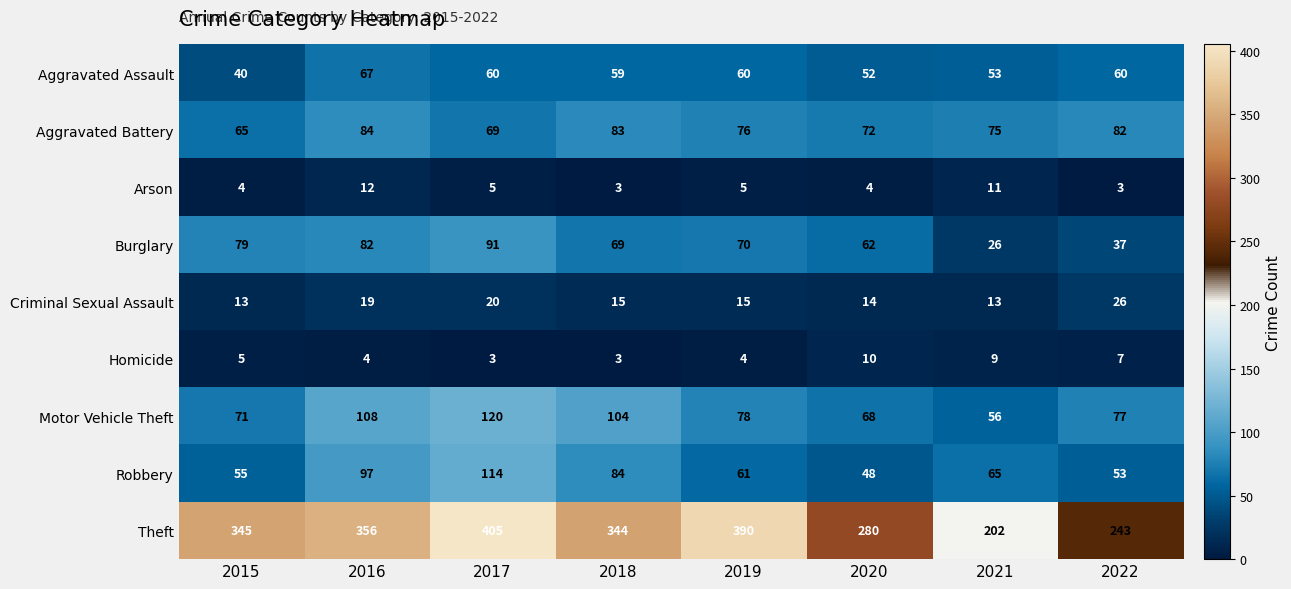

At which category does the chart reach its peak across all series?

2017